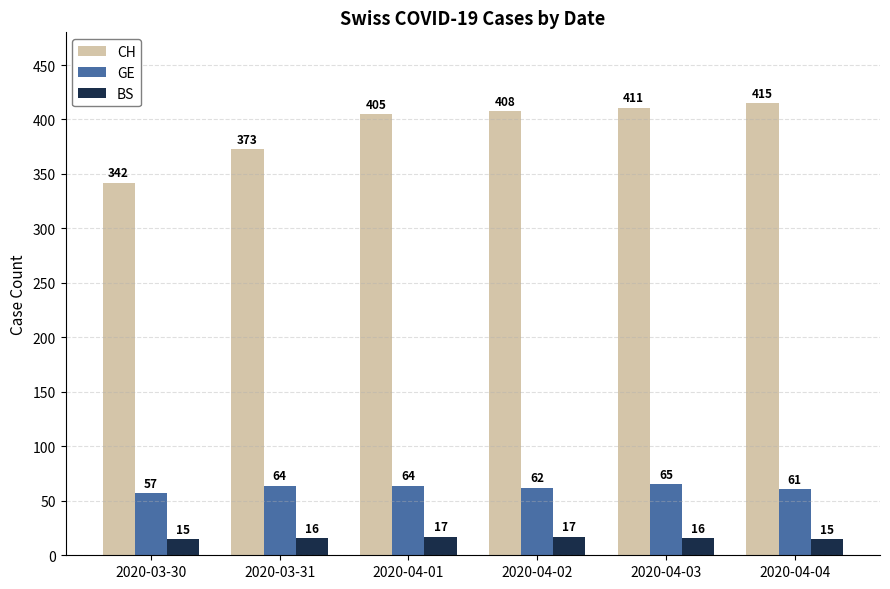

What is the sum of the GE values at 2020-03-31 and 2020-04-01?

128